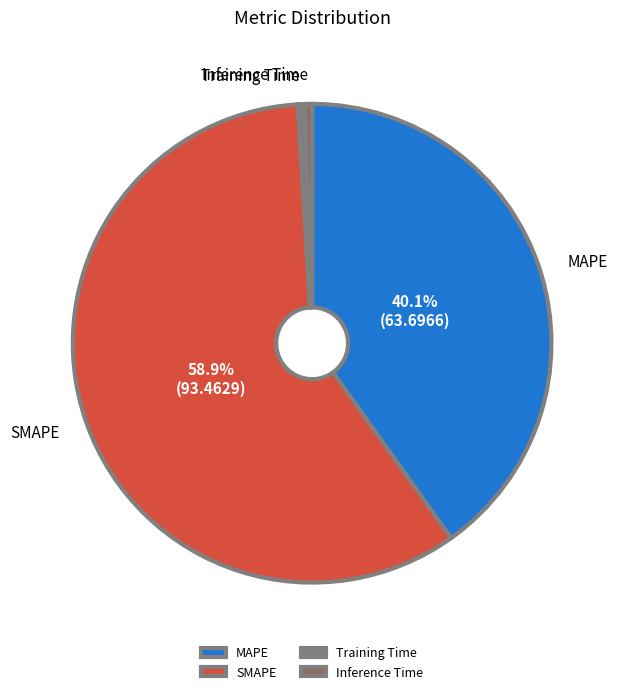

Count the number of slices in the pie.

4